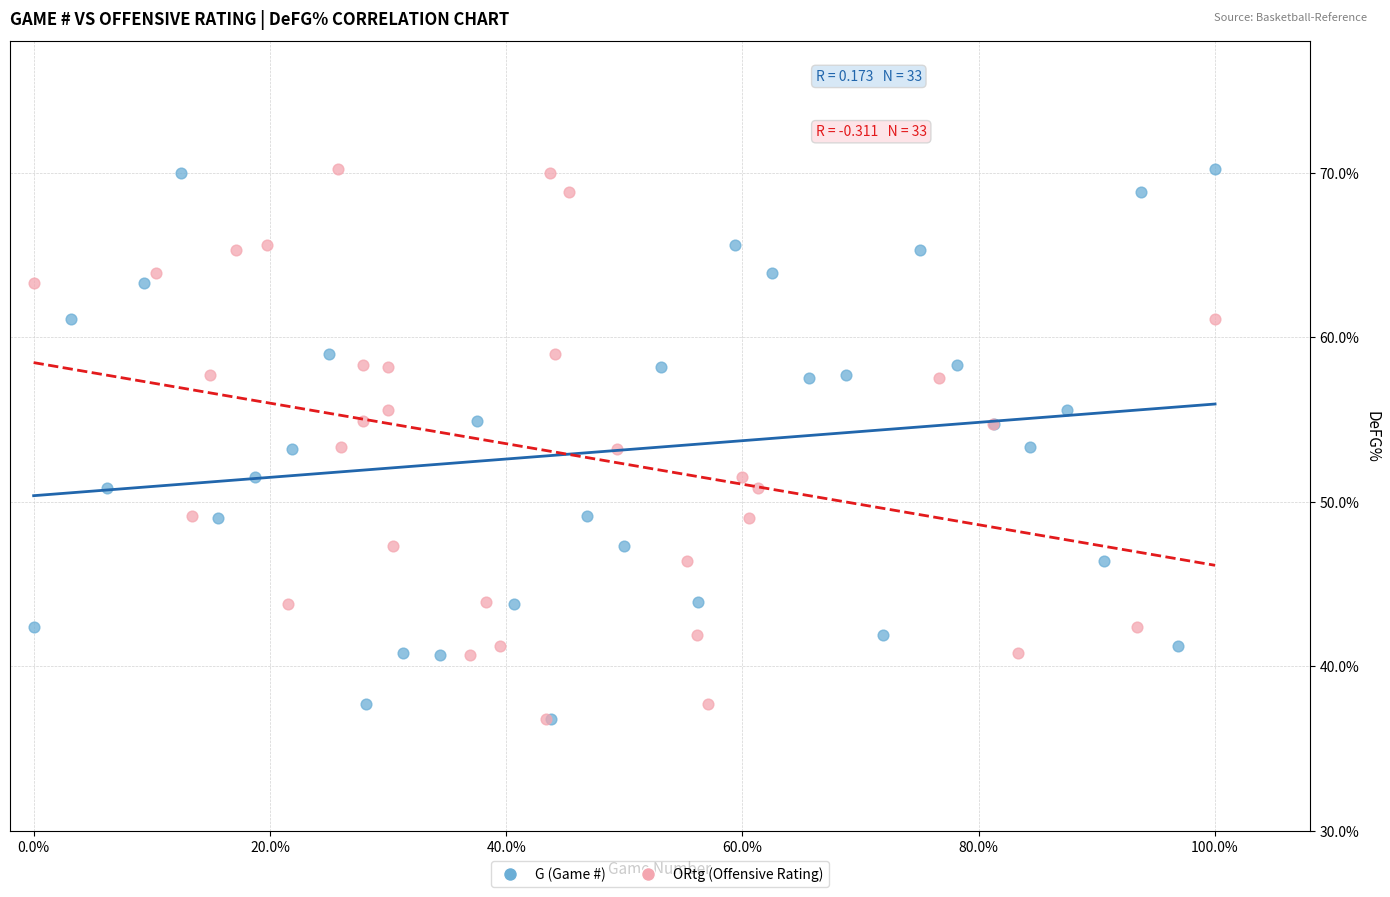

What are all the series names shown in the legend?

G (Game #), ORtg (Offensive Rating)